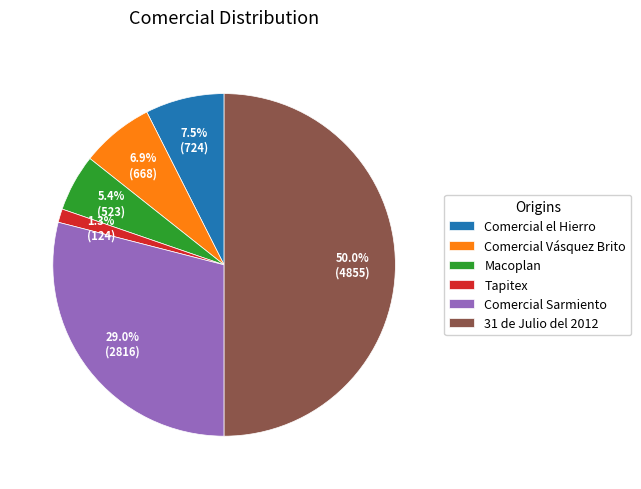

Count the number of slices in the pie.

6